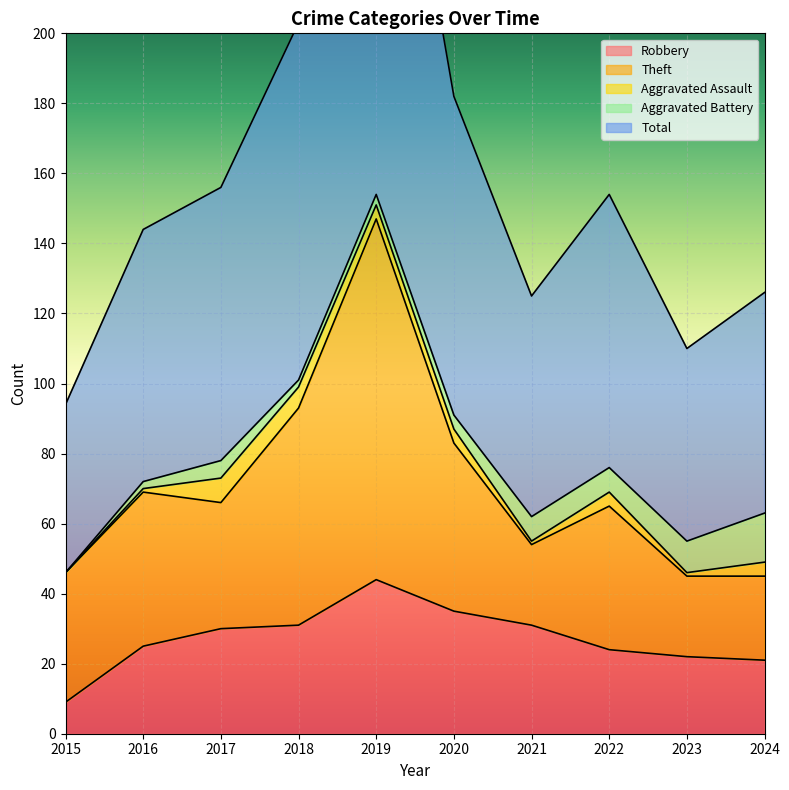

At 2022, list the series in order from largest to smallest.

Total, Theft, Robbery, Aggravated Battery, Aggravated Assault